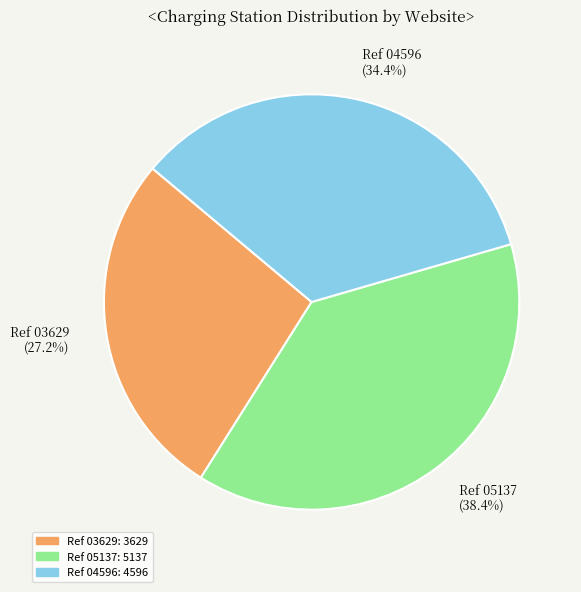

Does any single category account for the majority?

No